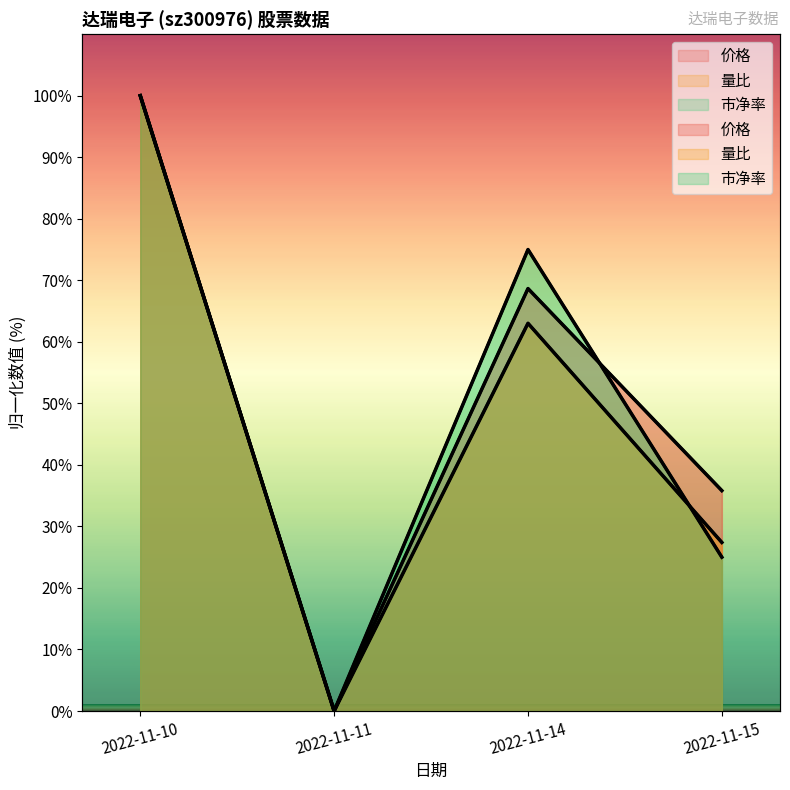

How many values in the 价格 series exceed 68?

2